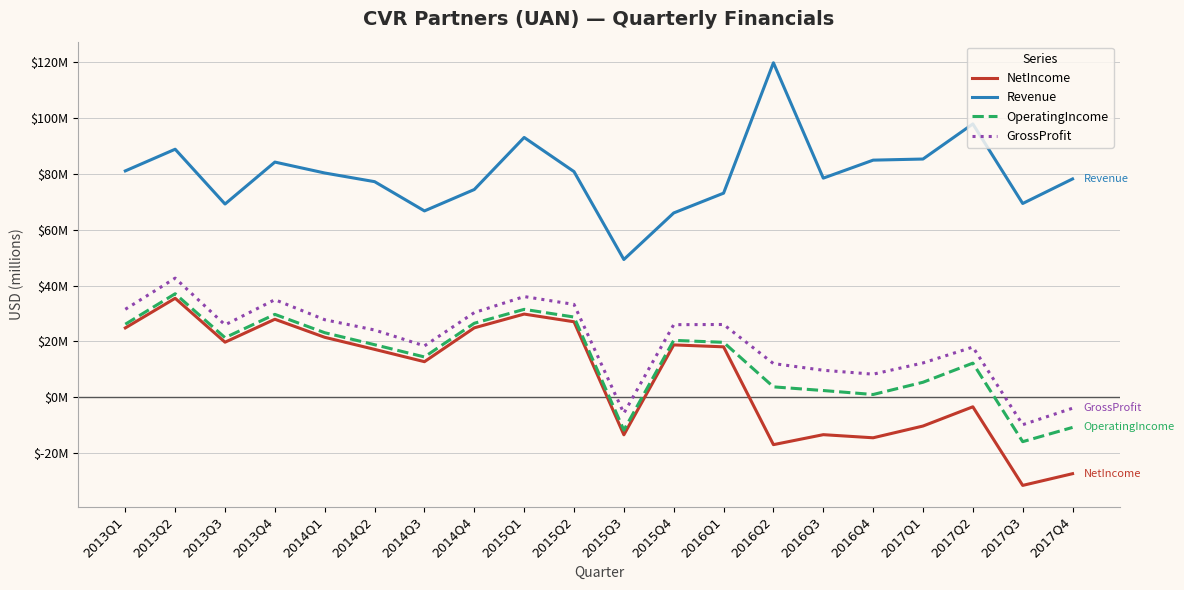

Does the chart display data point markers on the line(s)?

No